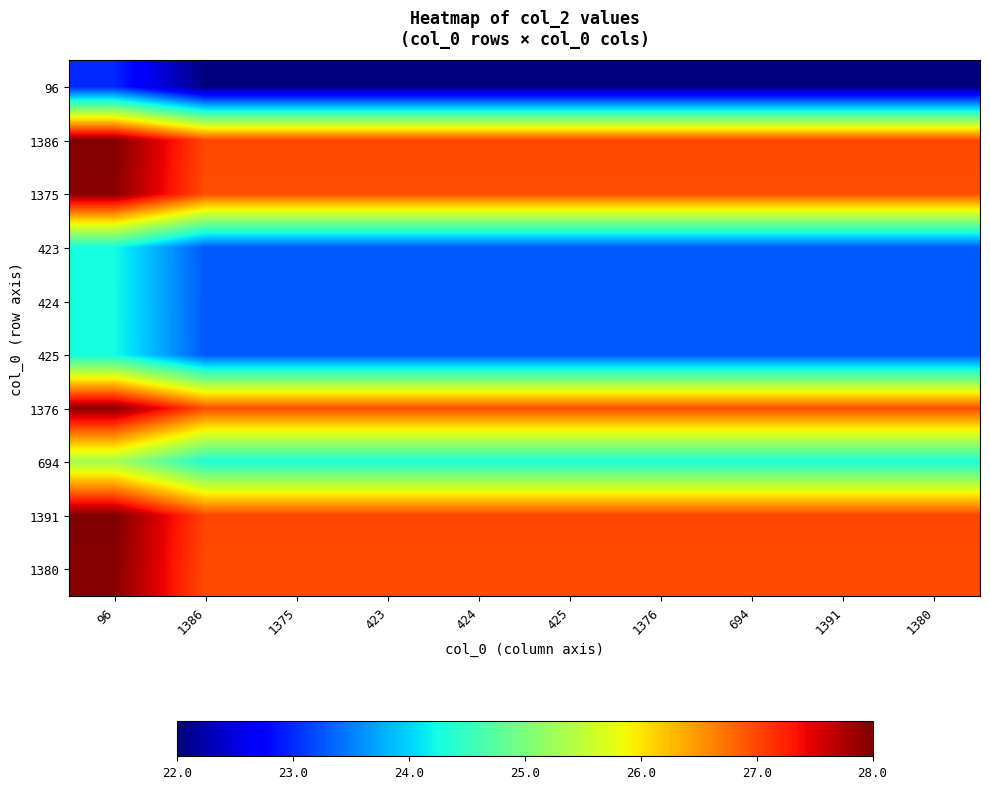

Between 1386 and 1391, which is larger?

1386